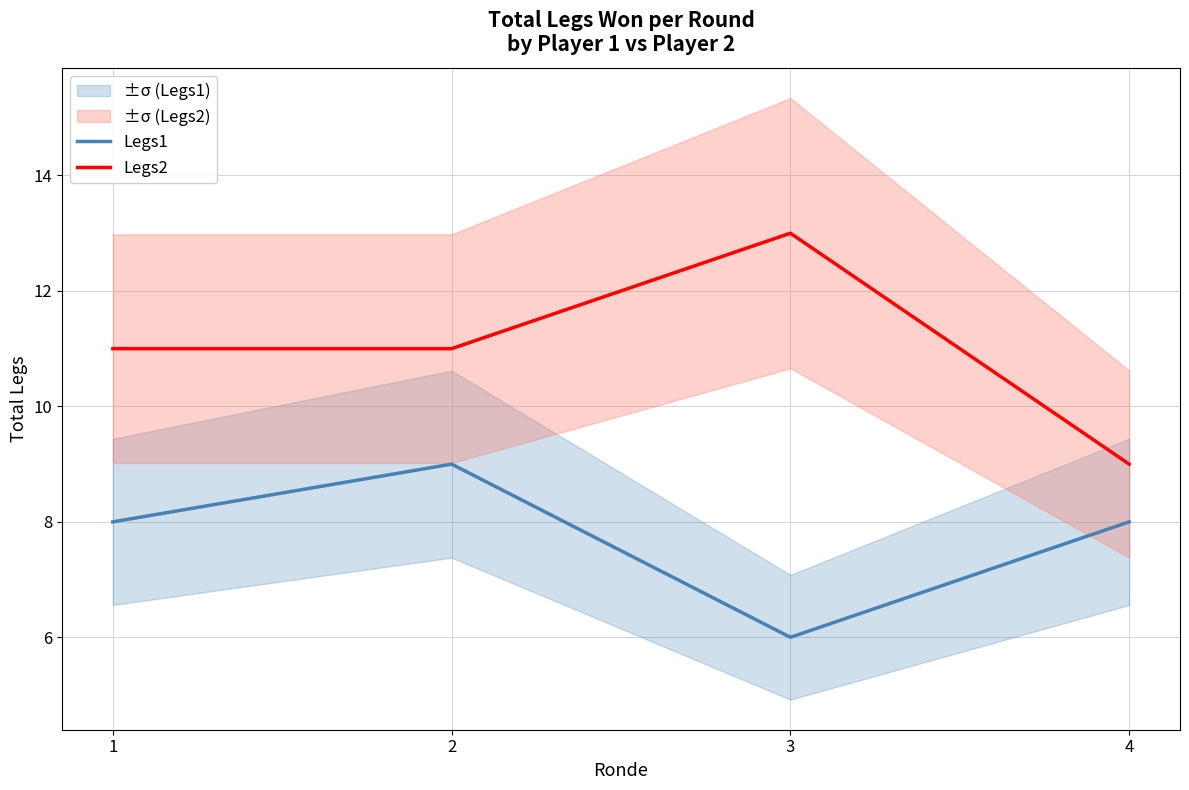

Which series changed the most between 2 and 3?

Legs1